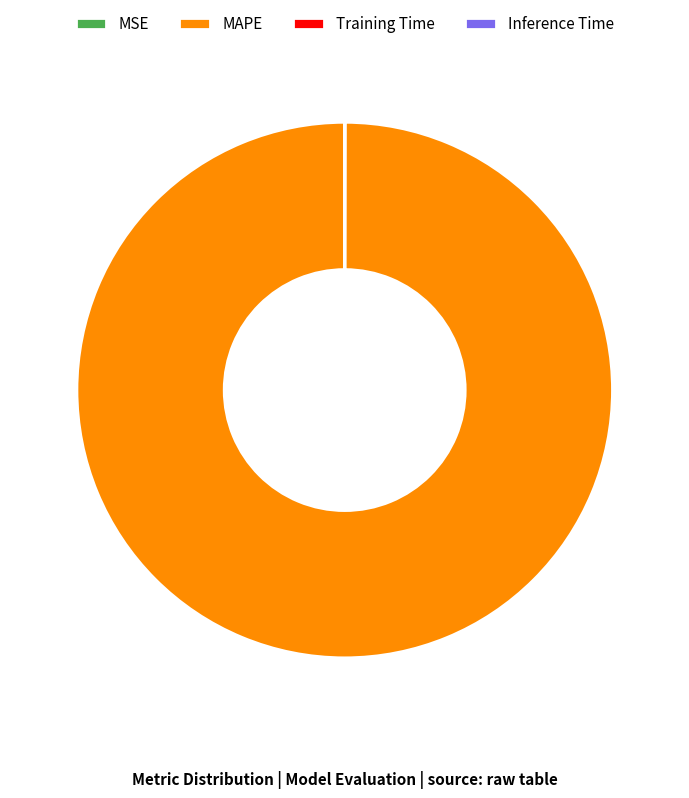

What is the majority slice?

MAPE